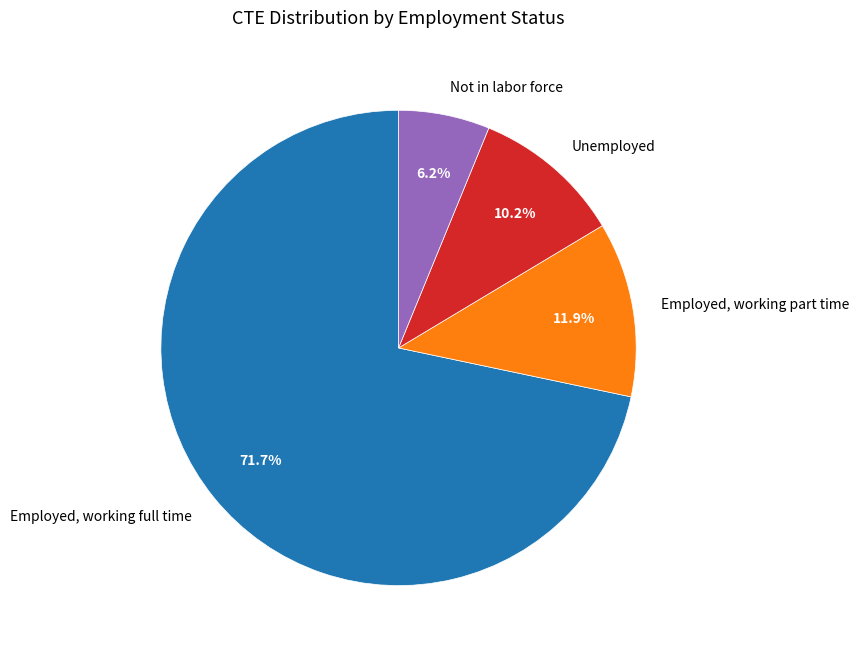

Combined, what portion of the pie is Not in labor force and Employed, working full time?

77.9%